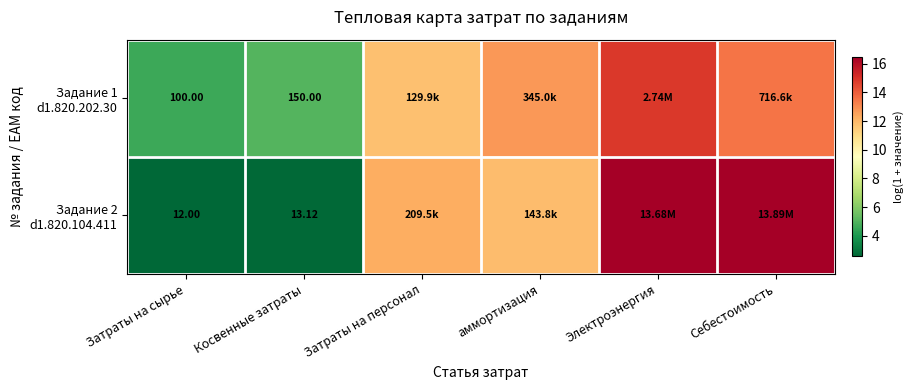

At which category does the chart reach its peak across all series?

Себестоимость